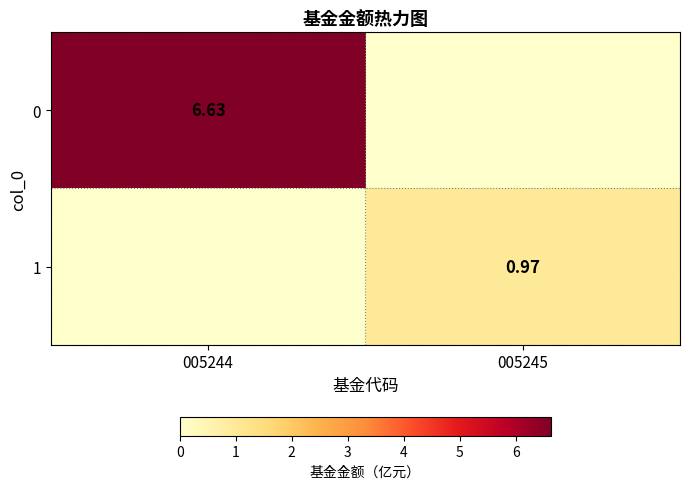

Is the value of 1 at 005245 greater than the value of 0 at 005244?

No